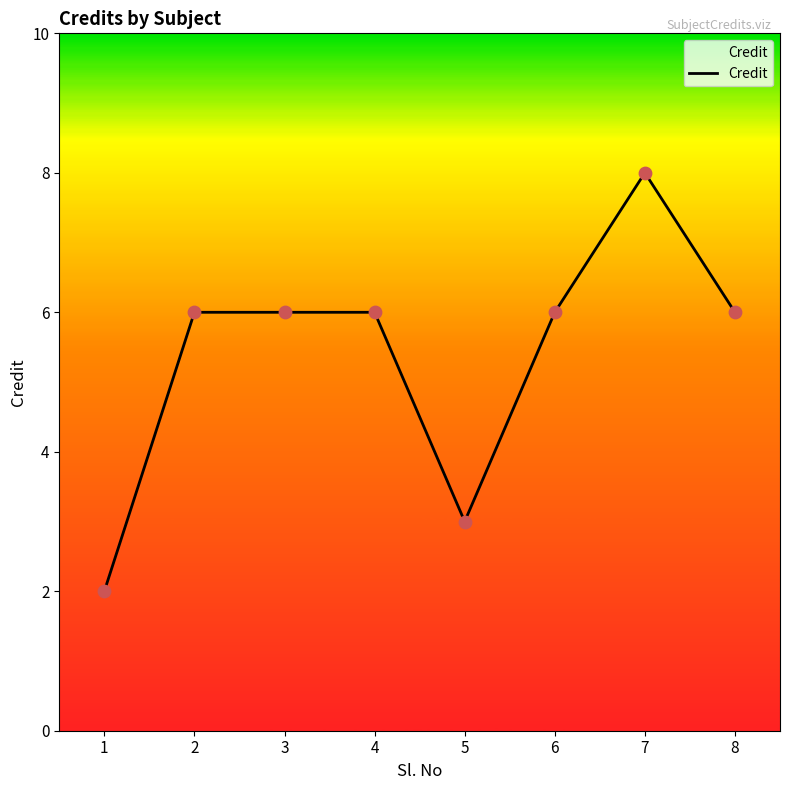

What is the change in value from 5 to 6?

+3